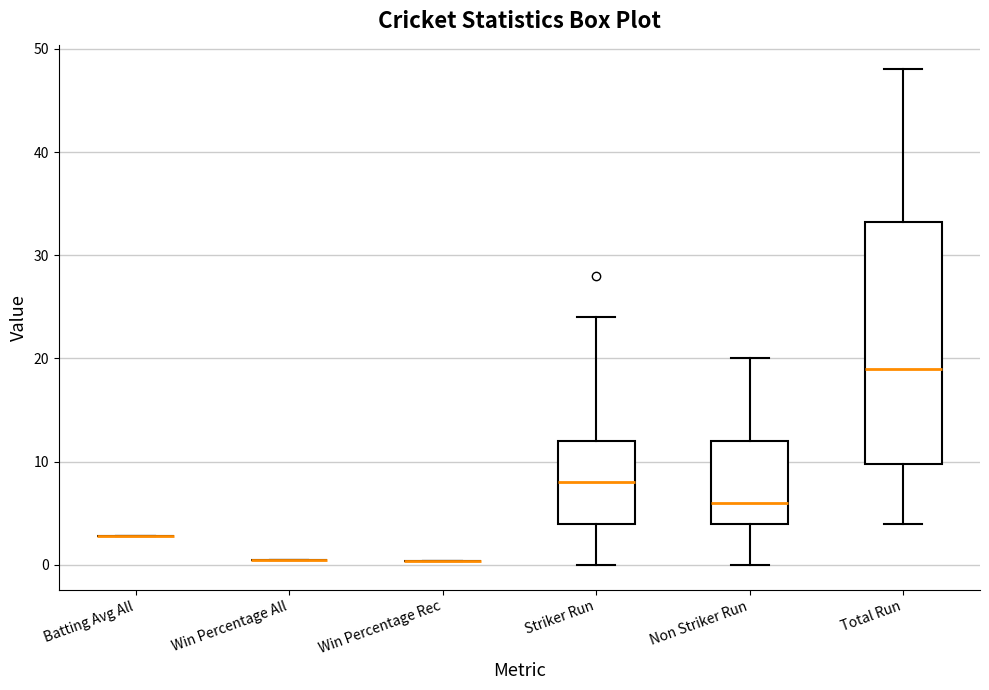

Reading left to right, transcribe this box plot: for each box, give where its median line is, the range the box spans, and where its two whiskers end, as read against the y-axis. The values are not printed on the chart, so give them approximately, as read against the axis.

Batting Avg All: box collapsed to a line at 3, whiskers 3 to 3
Win Percentage All: box collapsed to a line at 0, whiskers 0 to 0
Win Percentage Rec: box collapsed to a line at 0, whiskers 0 to 0
Striker Run: median 8, box 4 to 12, whiskers 0 to 24
Non Striker Run: median 6, box 4 to 12, whiskers 0 to 20
Total Run: median 19, box 10 to 33, whiskers 4 to 48